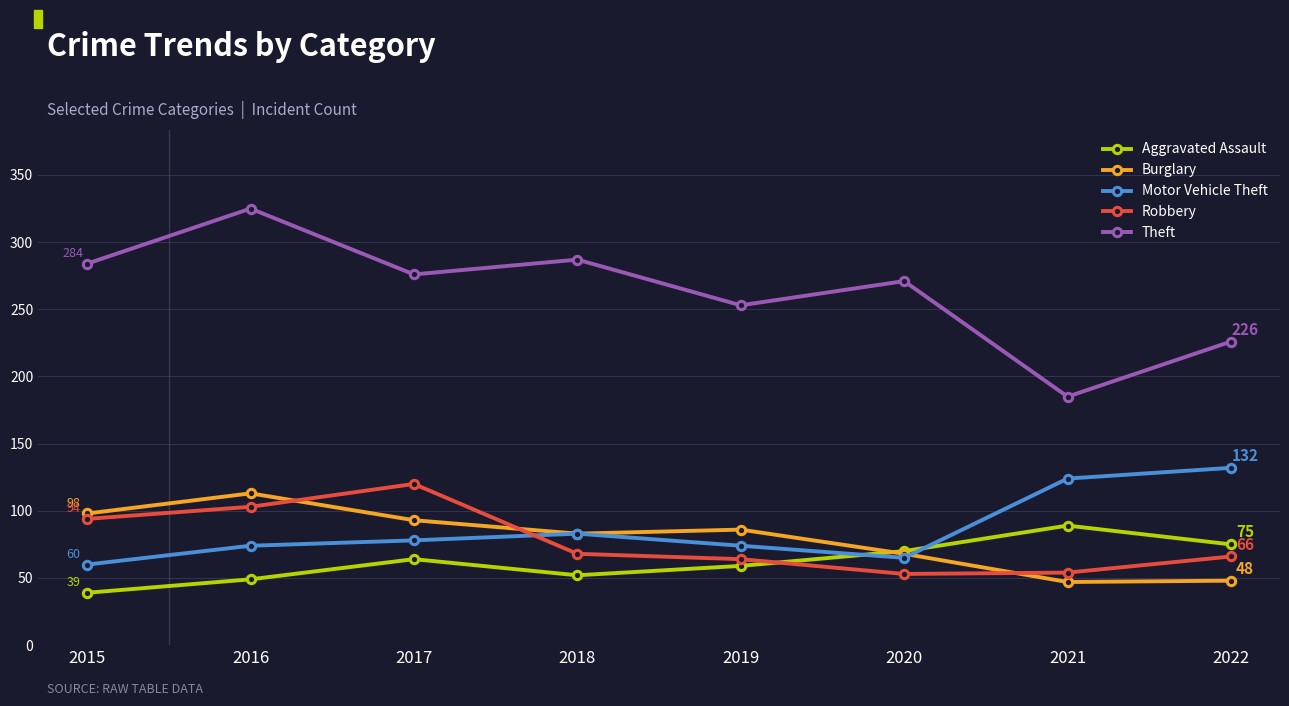

Is the value of Aggravated Assault at 2016 greater than the value of Theft at 2015?

No